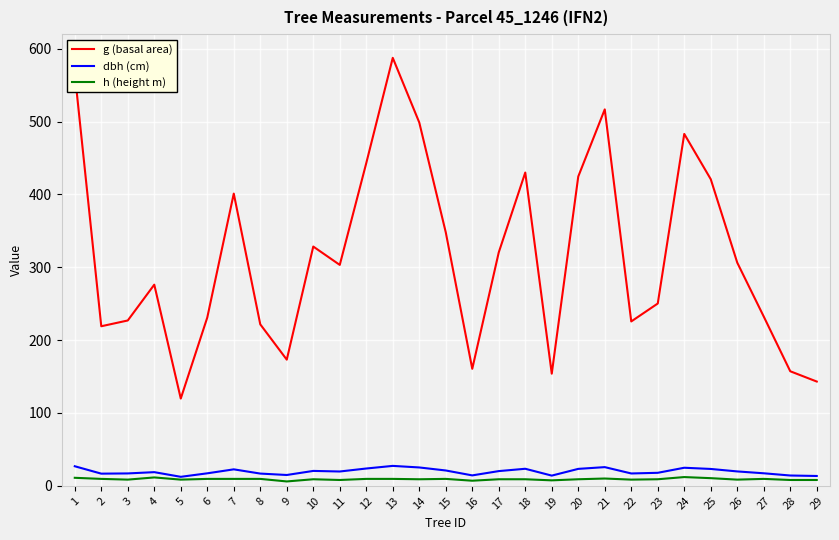

What is the average value of the dbh (cm) series?

19.6